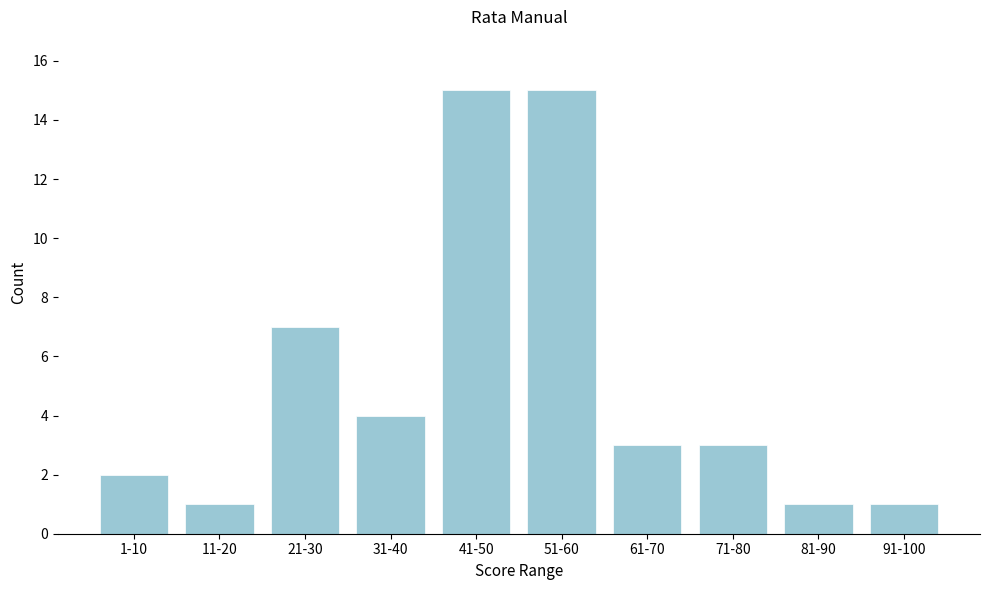

Reading right to left, transcribe all the data shown in this chart.

91-100=1	81-90=1	71-80=3	61-70=3	51-60=15	41-50=15	31-40=4	21-30=7	11-20=1	1-10=2